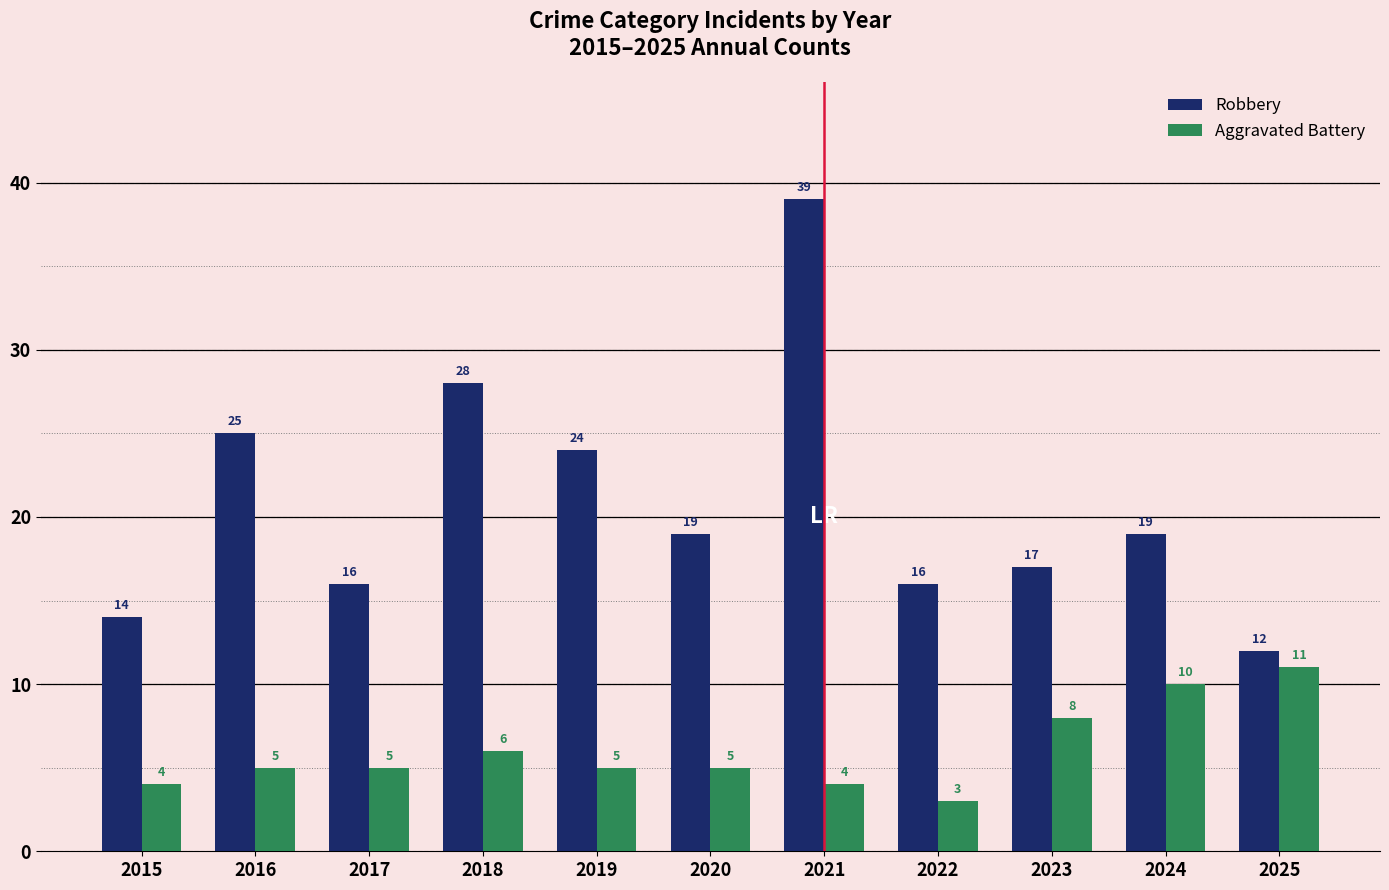

At how many categories does at least one series exceed 11?

11